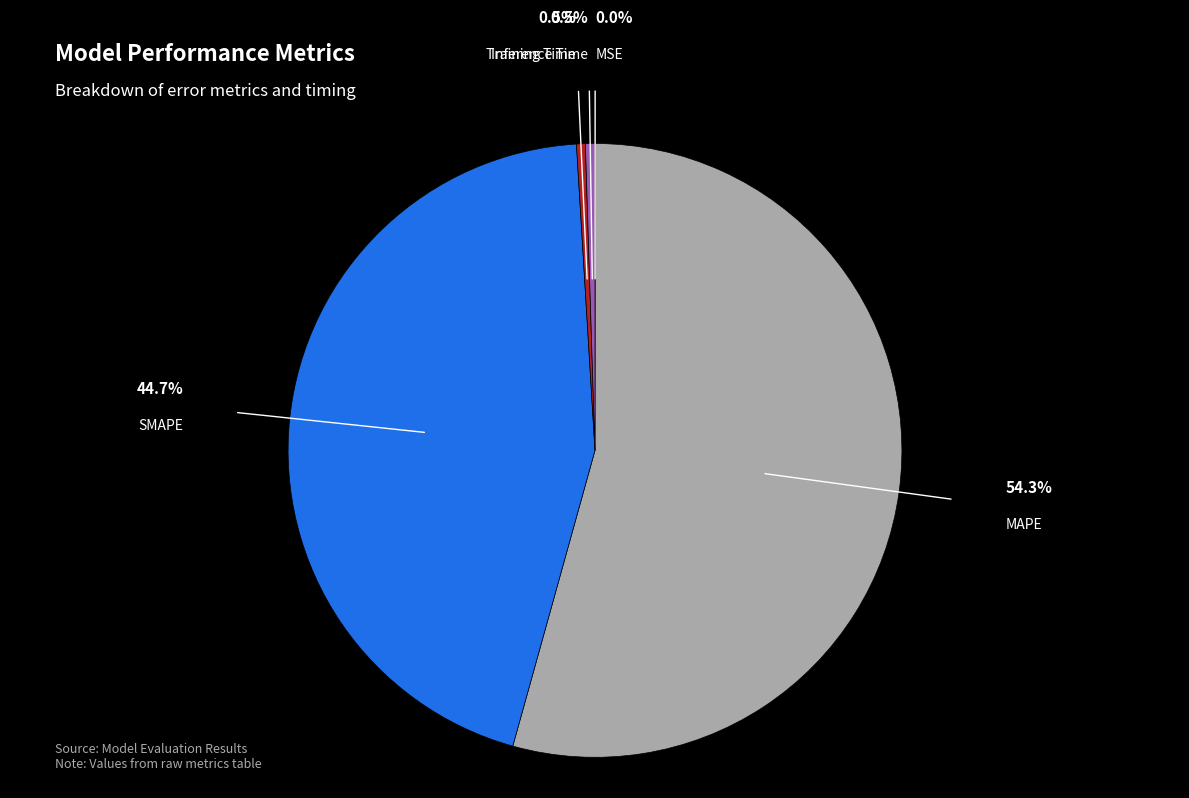

Combined, do Training Time and MAPE account for over 50%?

Yes